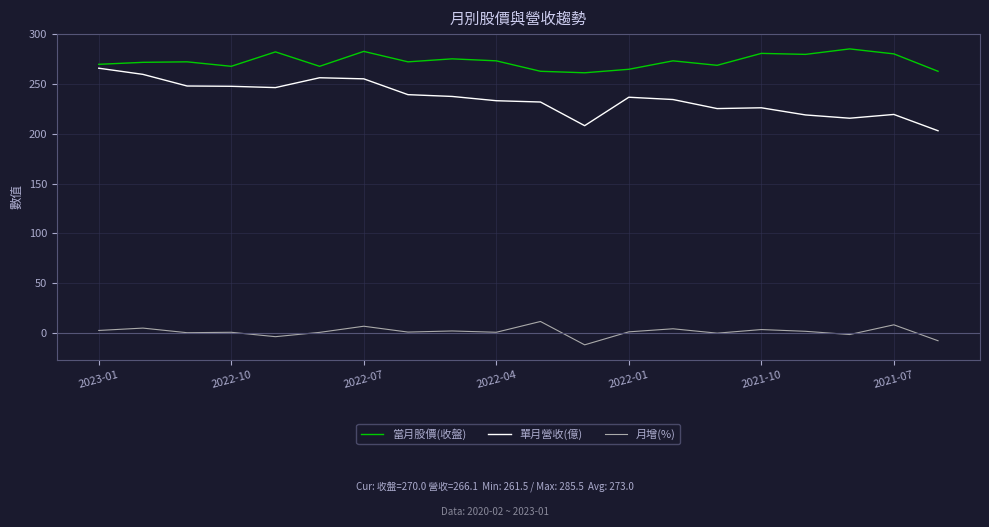

True or false: 單月營收(億) and 當月股價(收盤) cross at least once.

False